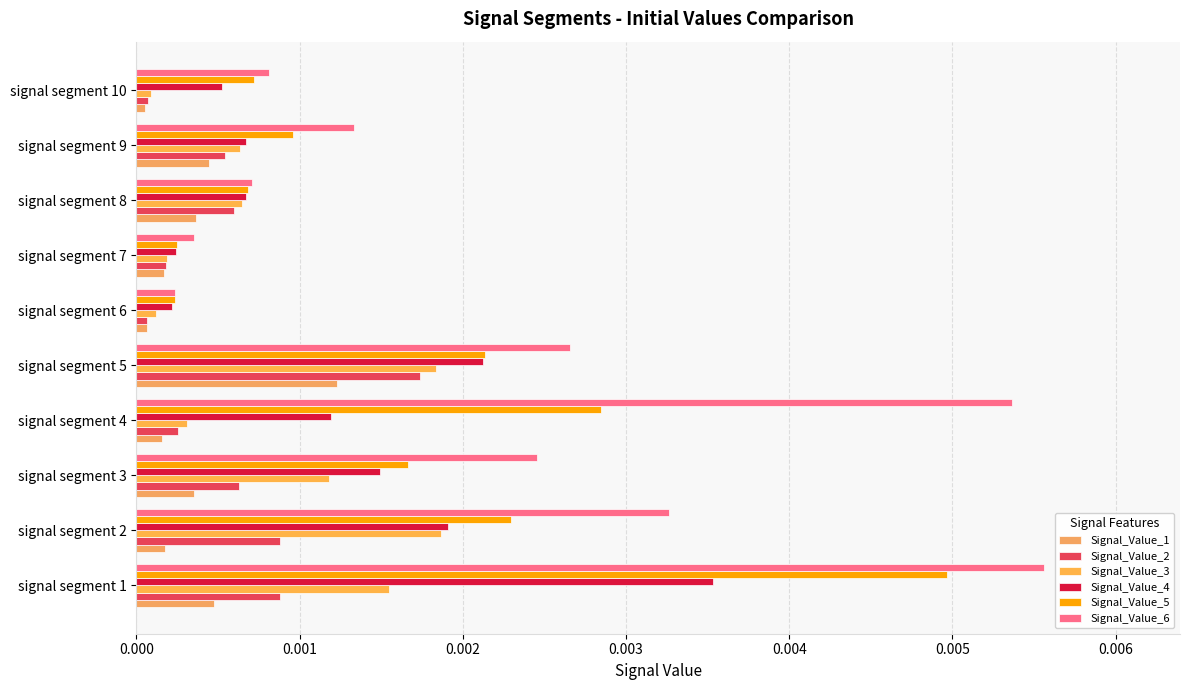

Which series has the largest total across all categories?

Signal_Value_6